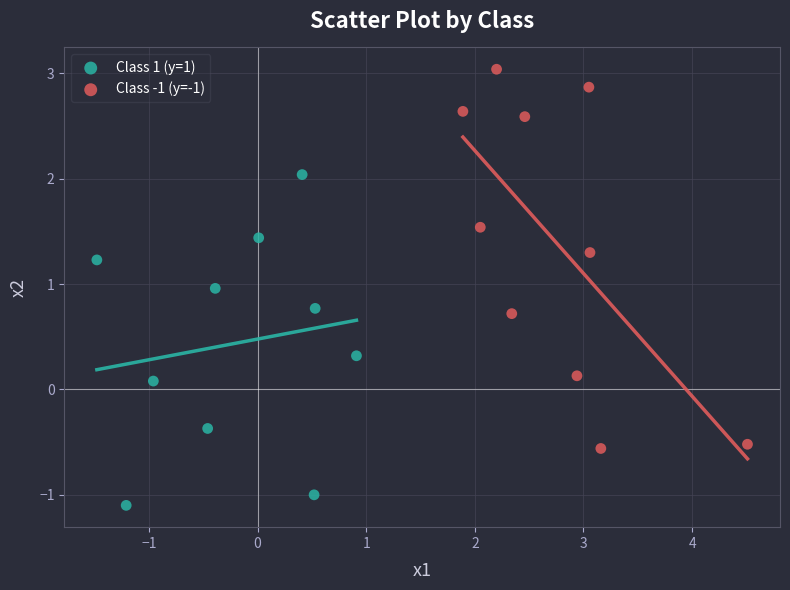

Which series has the largest Y range (max minus min)?

Class -1 (y=-1)